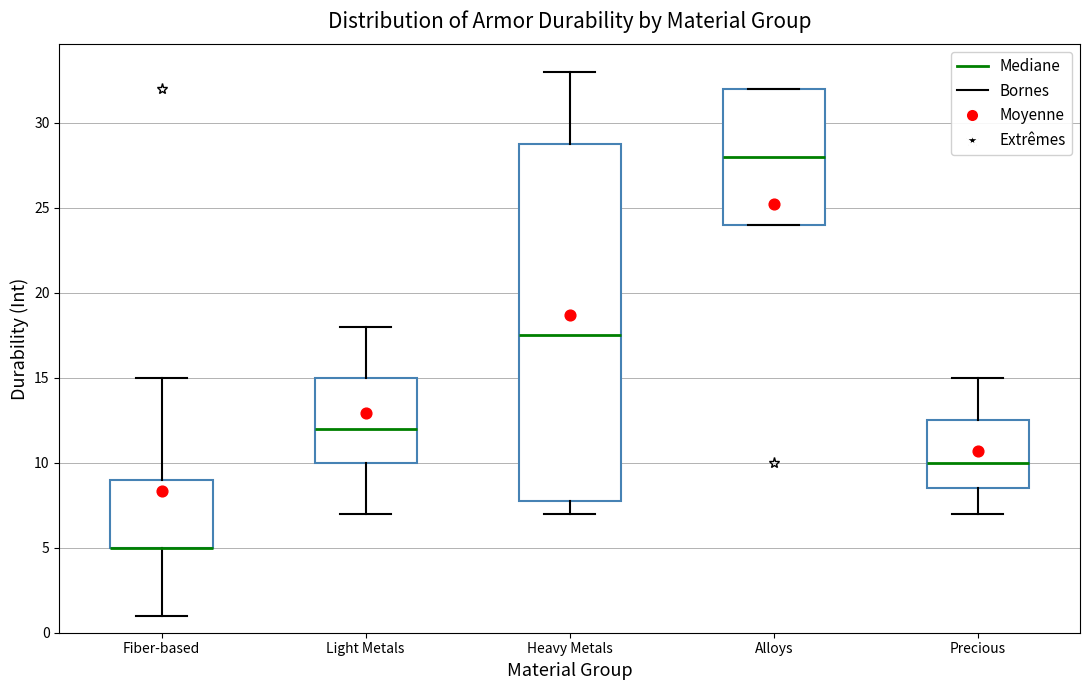

Comparing the boxes themselves (not the whiskers), which one is the tallest?

Heavy Metals